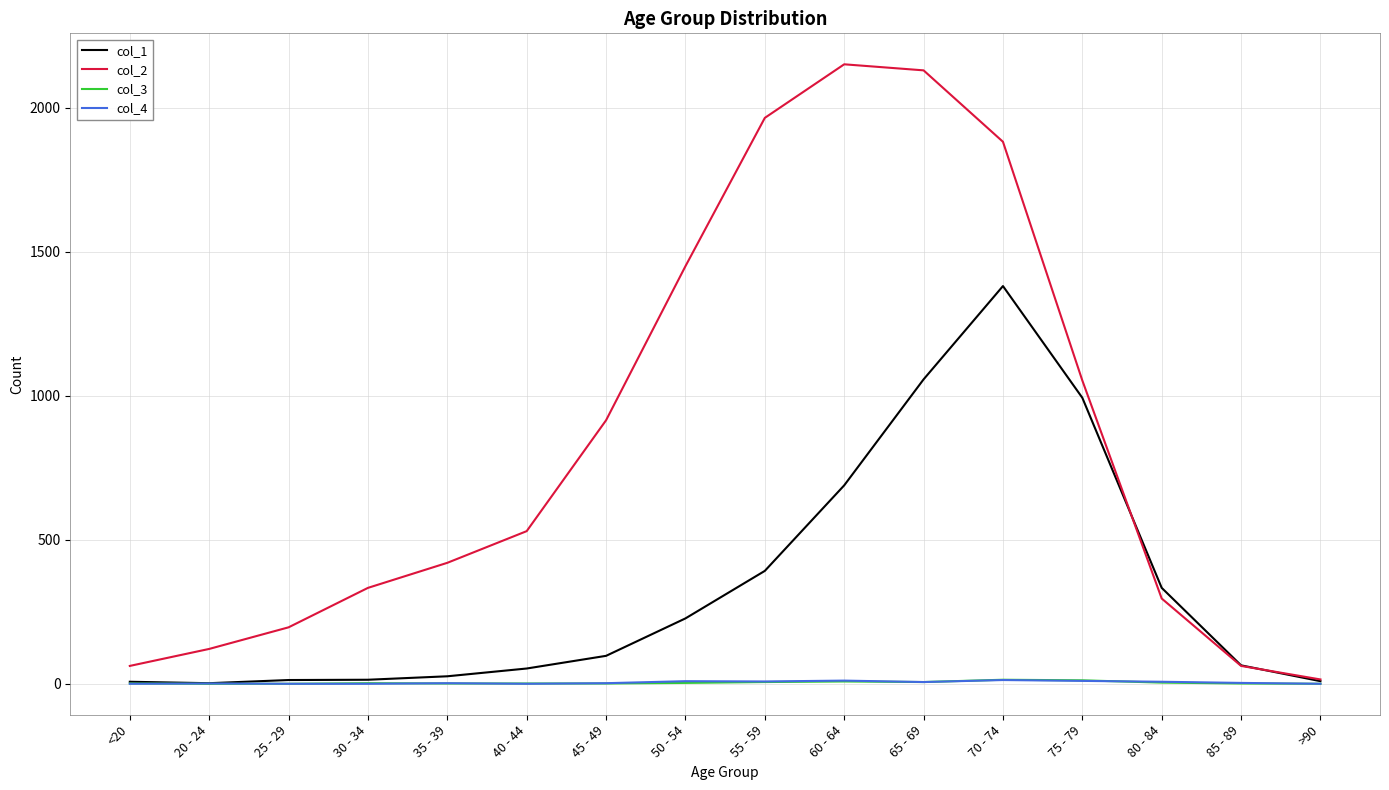

Count the number of categories in the chart.

16